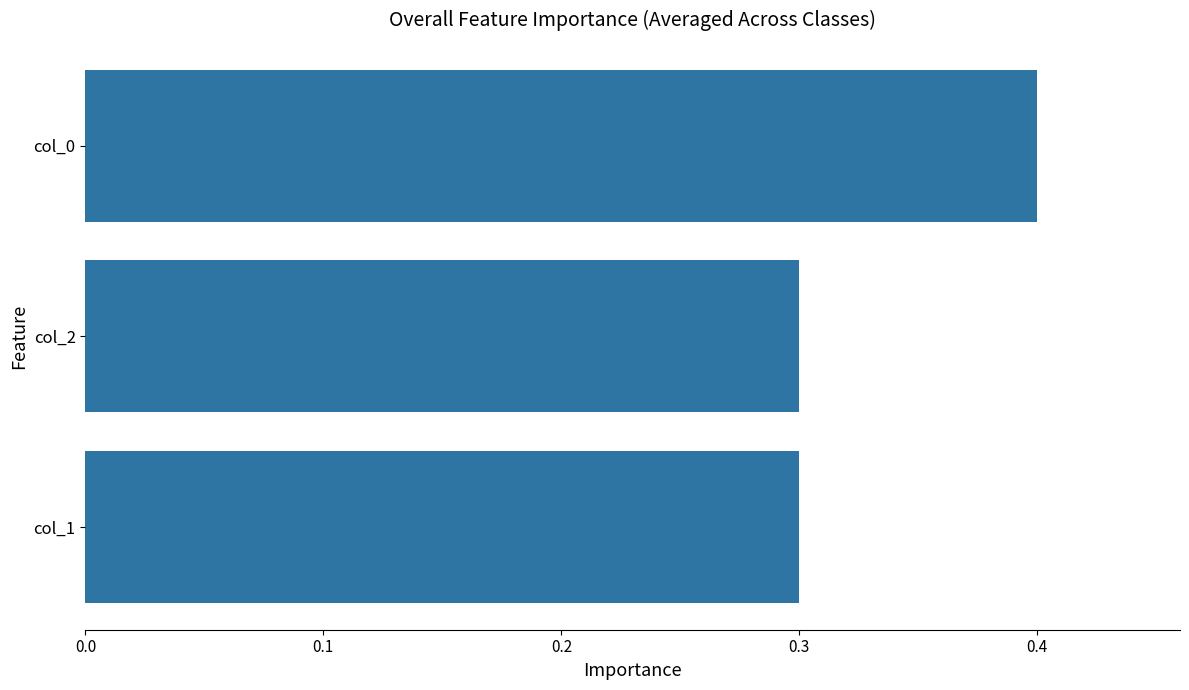

What is the change in value from col_2 to col_0?

+0.1